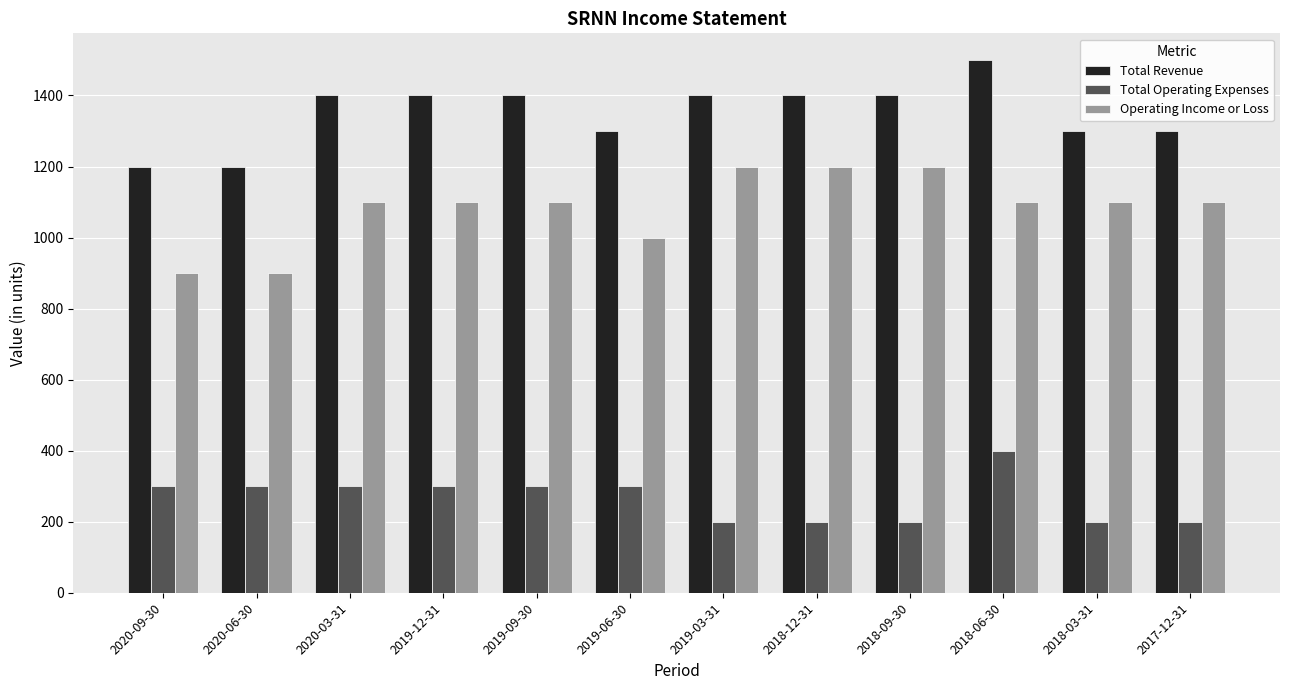

How many values in the Operating Income or Loss series are below 1100?

3